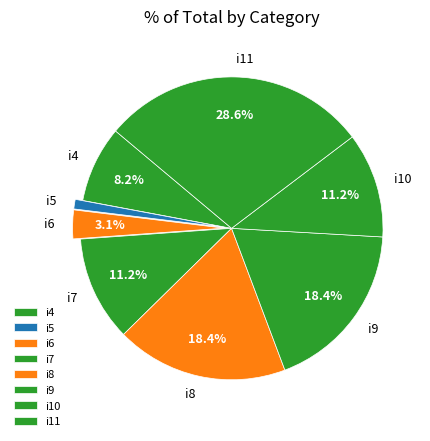

What percentage is the i10 slice, to the nearest percent?

11%